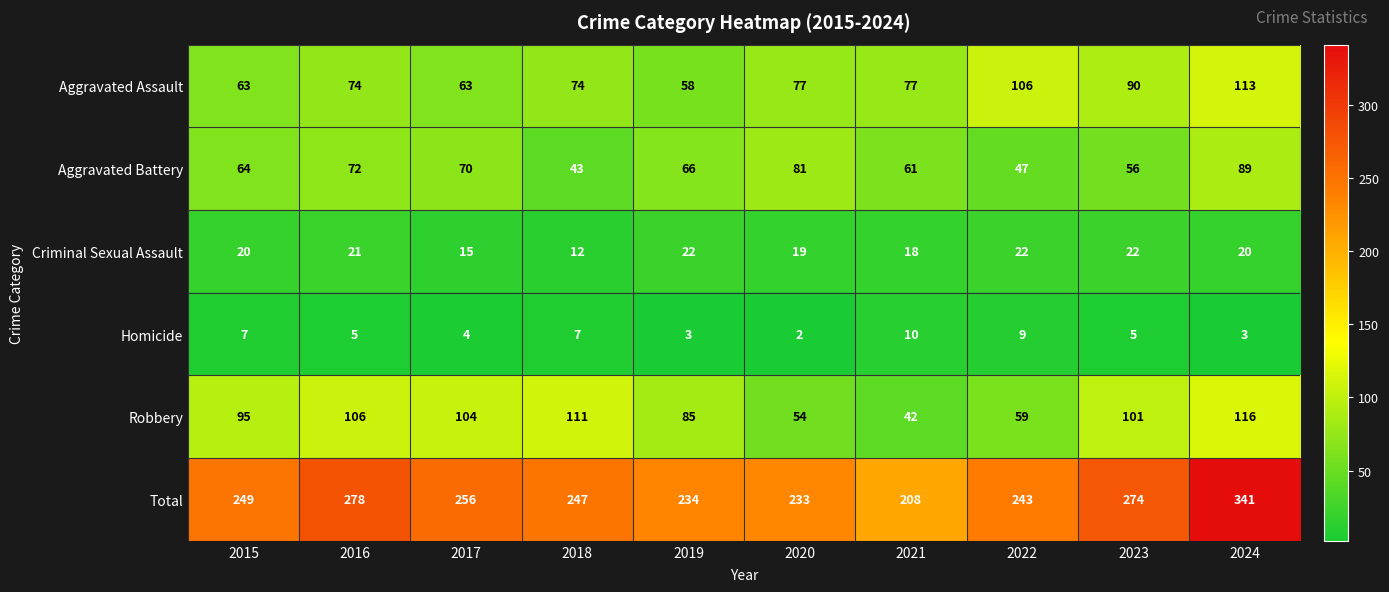

Rank the series at 2023 from lowest to highest value.

Homicide, Criminal Sexual Assault, Aggravated Battery, Aggravated Assault, Robbery, Total